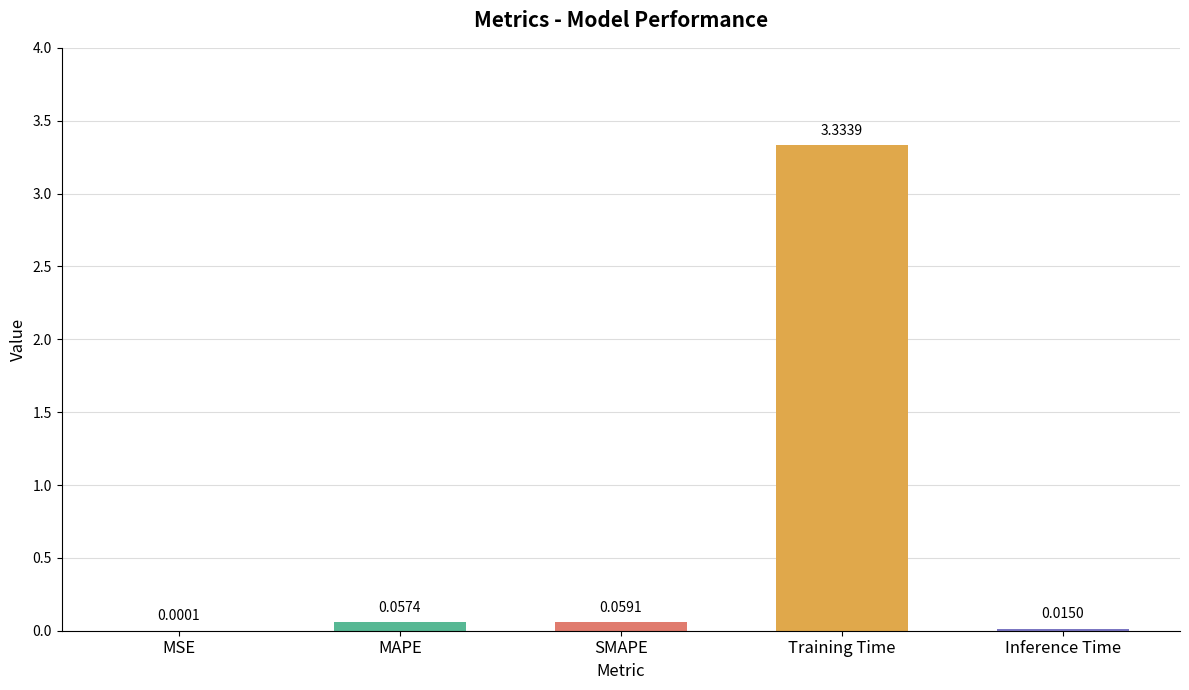

Which category has the highest value across all series?

Training Time